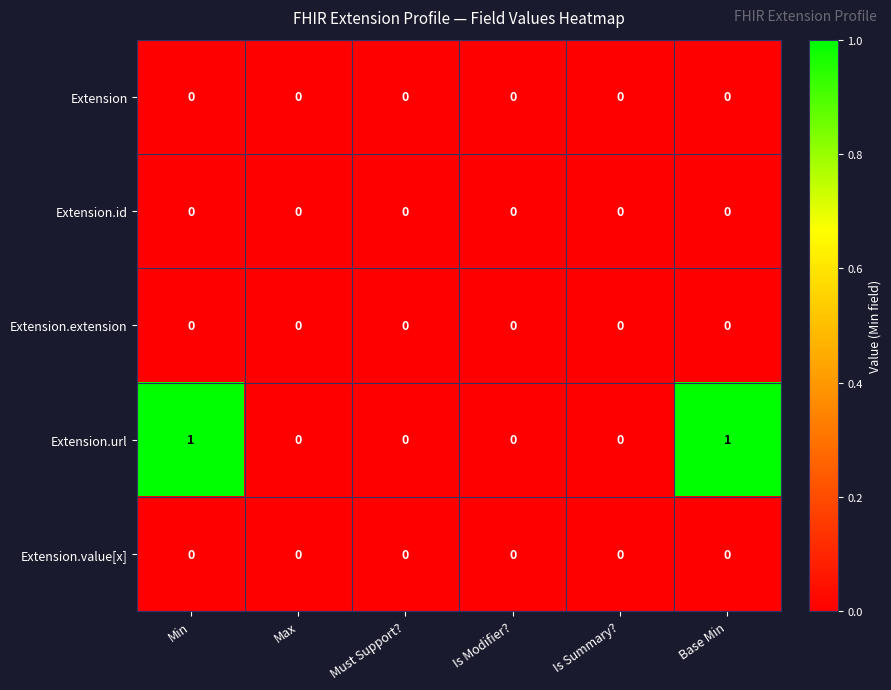

Reading right to left, list all the values displayed in this chart.

Extension: Base Min=0	Is Summary?=0	Is Modifier?=0	Must Support?=0	Max=0	Min=0
Extension.id: Base Min=0	Is Summary?=0	Is Modifier?=0	Must Support?=0	Max=0	Min=0
Extension.extension: Base Min=0	Is Summary?=0	Is Modifier?=0	Must Support?=0	Max=0	Min=0
Extension.url: Base Min=1	Is Summary?=0	Is Modifier?=0	Must Support?=0	Max=0	Min=1
Extension.value[x]: Base Min=0	Is Summary?=0	Is Modifier?=0	Must Support?=0	Max=0	Min=0